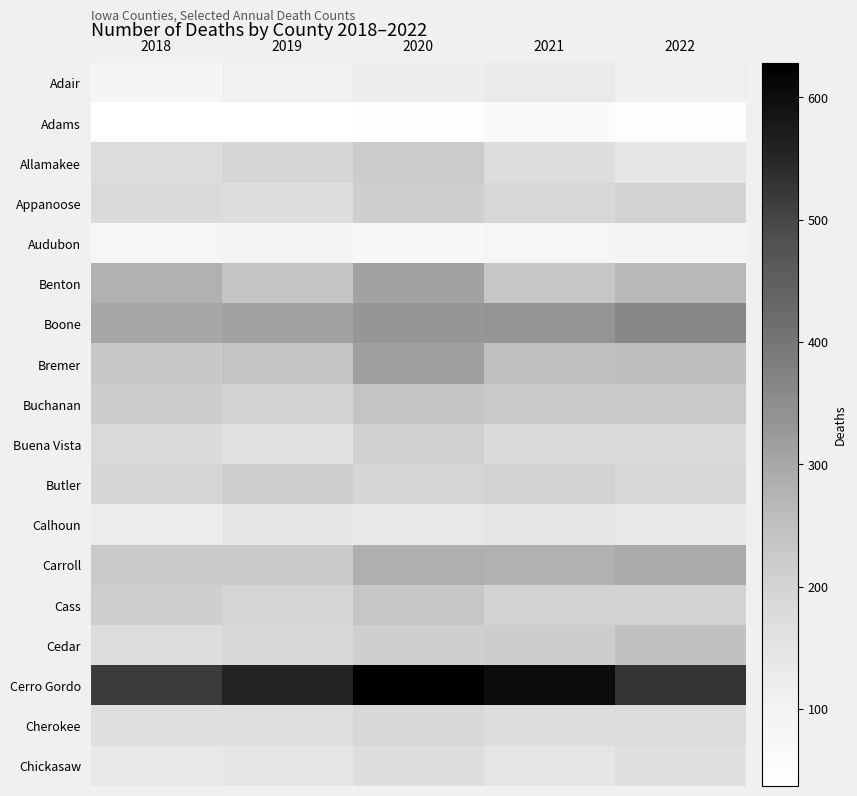

List the series in order of their peak value, lowest first.

Adams, Audubon, Adair, Calhoun, Chickasaw, Cherokee, Buena Vista, Butler, Appanoose, Allamakee, Cass, Buchanan, Cedar, Carroll, Benton, Bremer, Boone, Cerro Gordo